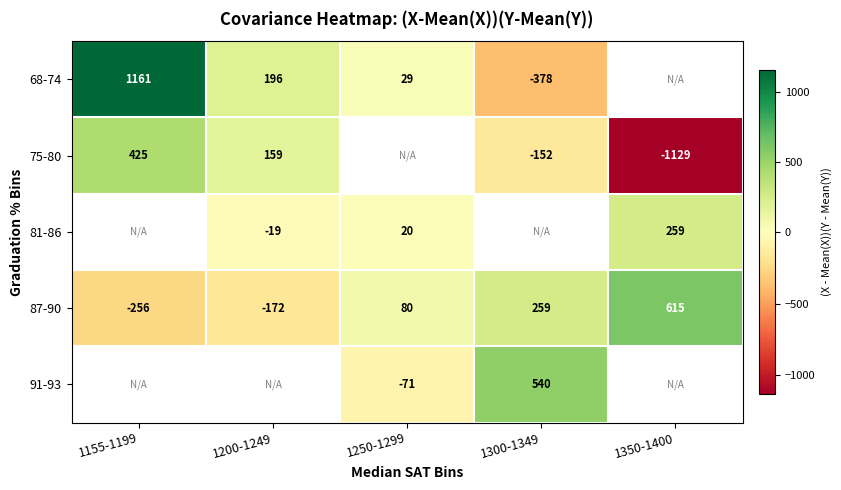

How many negative values does the 68-74 series have?

1